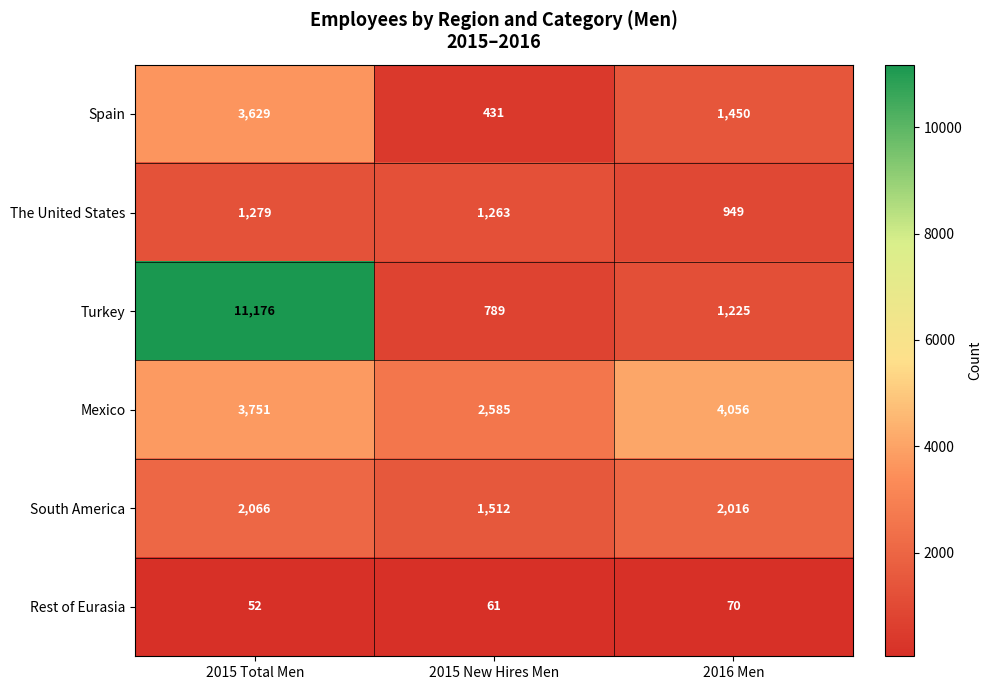

How many values in the Mexico series are below 3751?

1